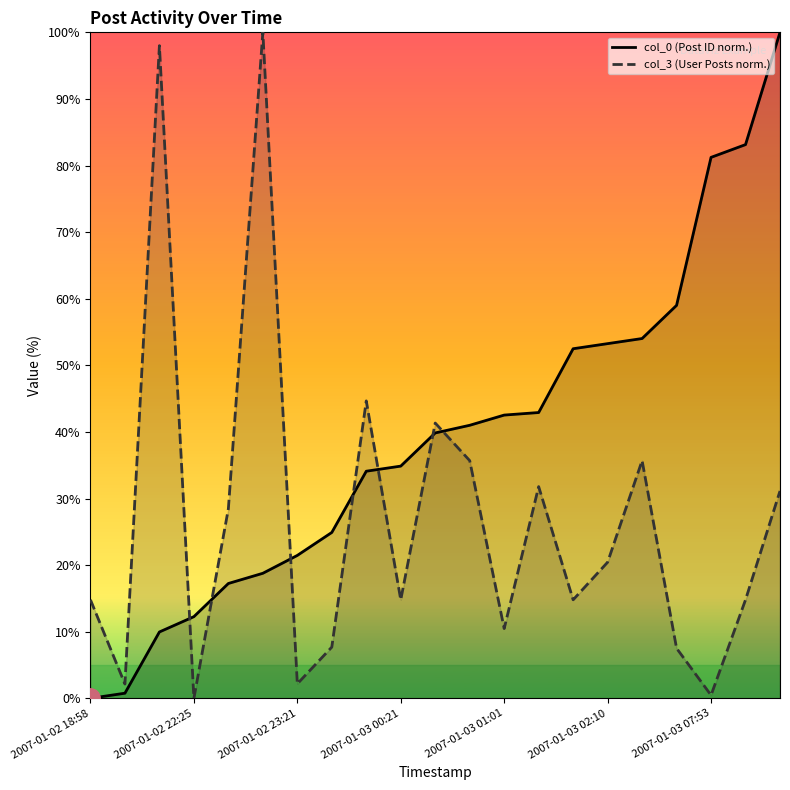

What is the average value of the col_3 series?

26.5